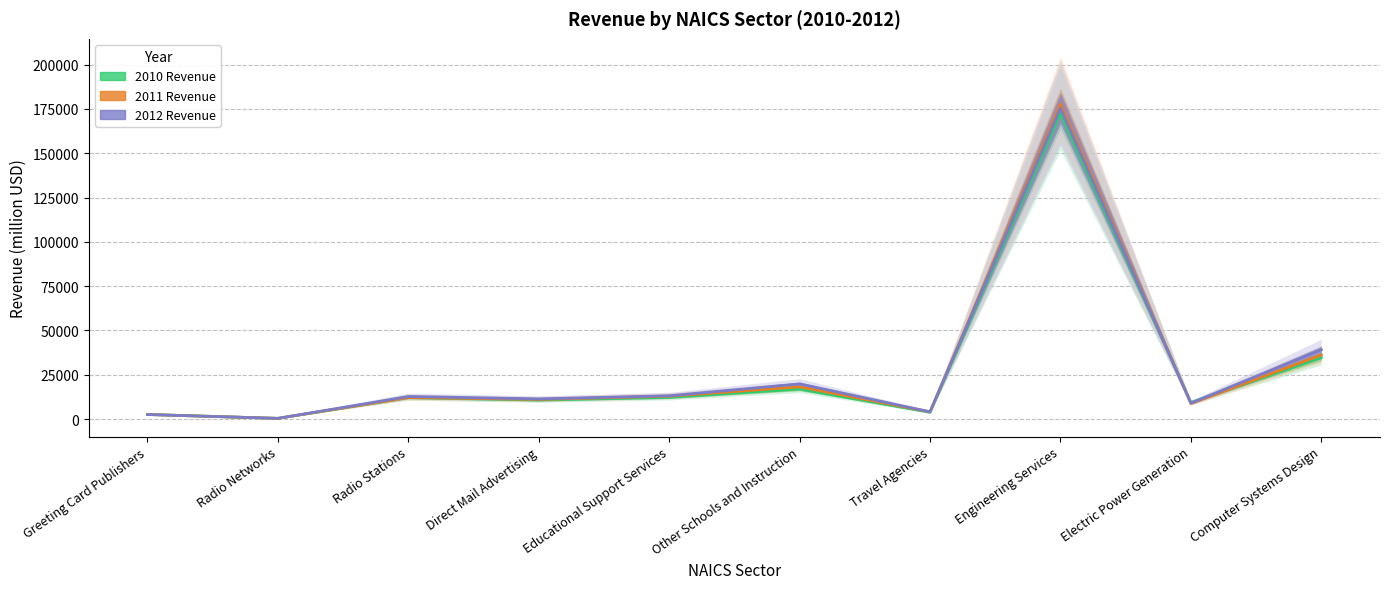

How many interior local peaks does the 2010 Revenue series have?

3